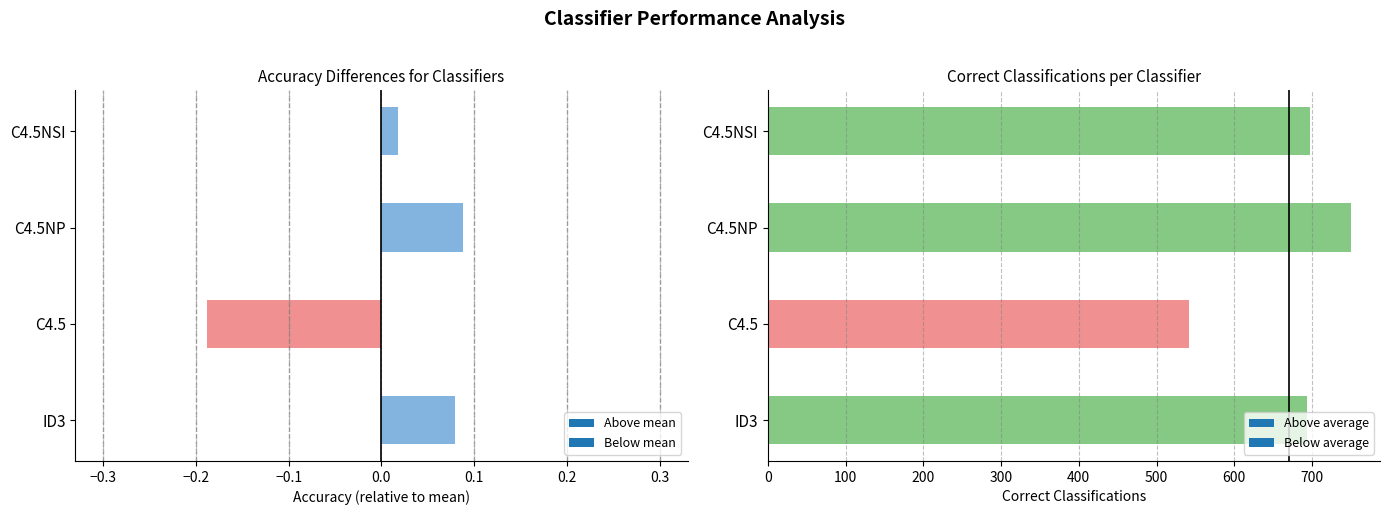

How many categories are shown in the chart?

4